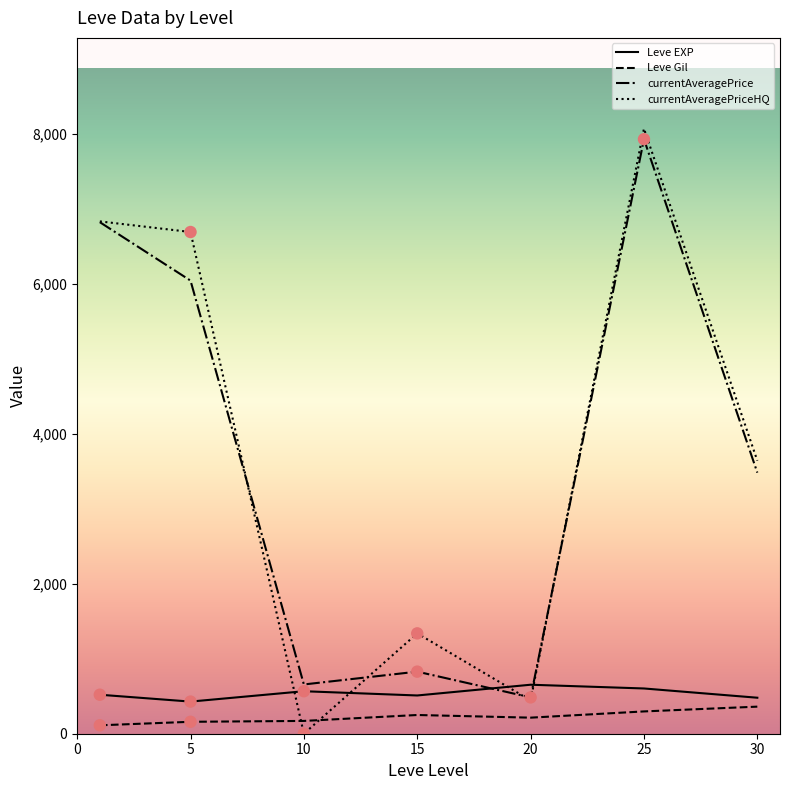

What are all the series names shown in the legend?

Leve EXP, Leve Gil, currentAveragePrice, currentAveragePriceHQ